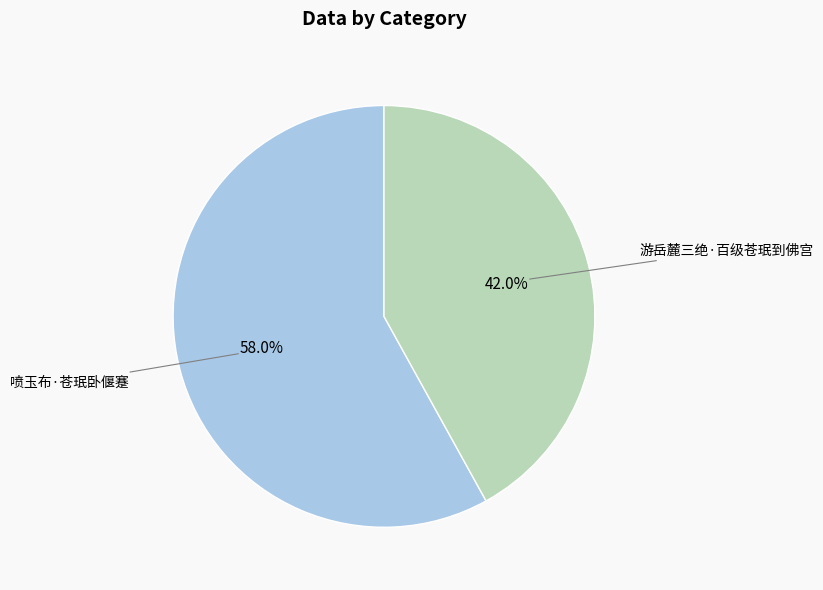

What percentage is the 喷玉布·苍珉卧偃蹇 slice, to the nearest percent?

58%